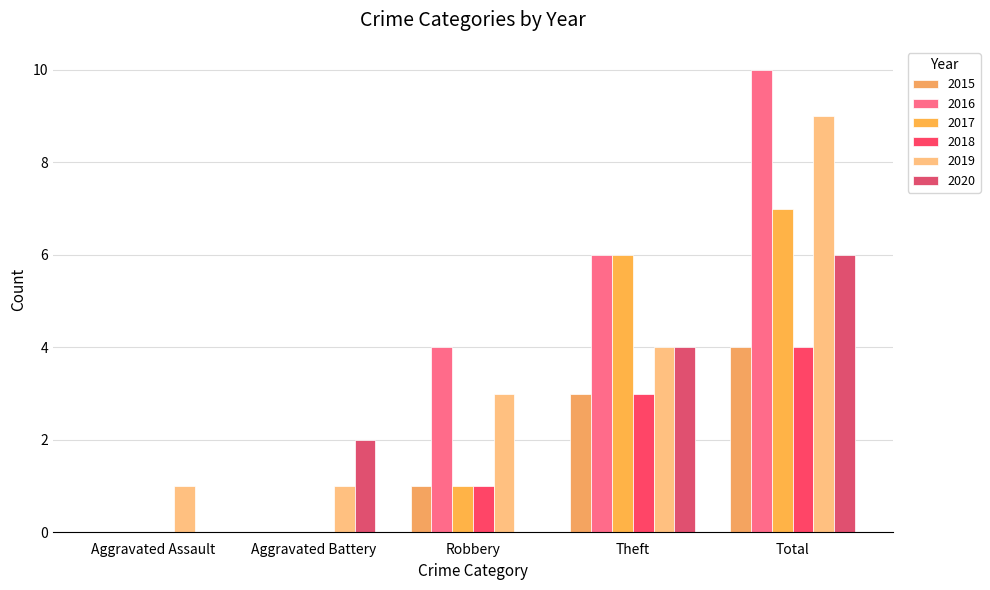

What is the average value of the 2019 series?

4